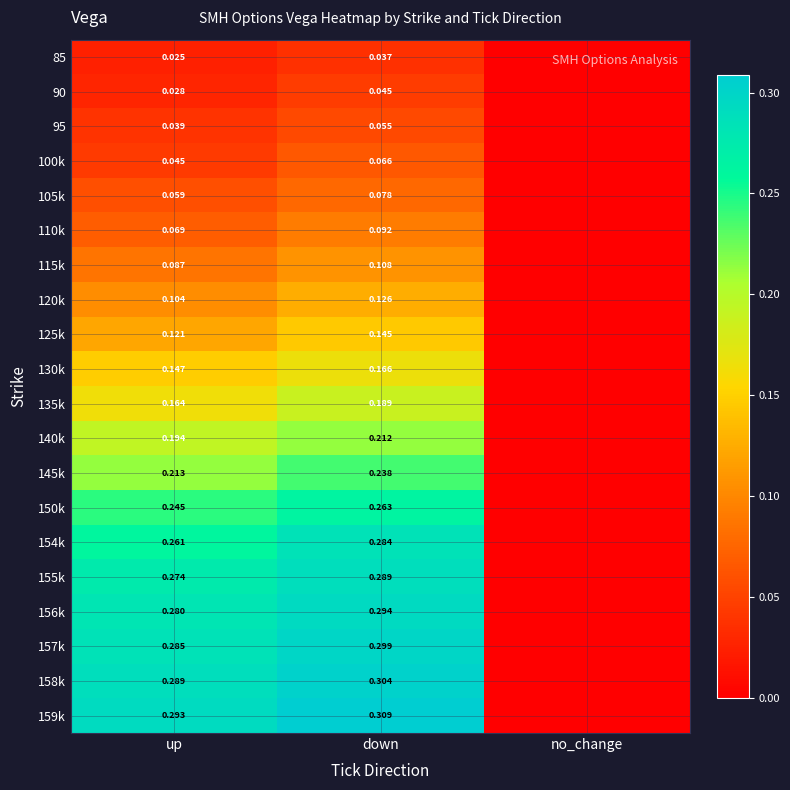

Is the value of 156k at down greater than the value of 85 at down?

Yes